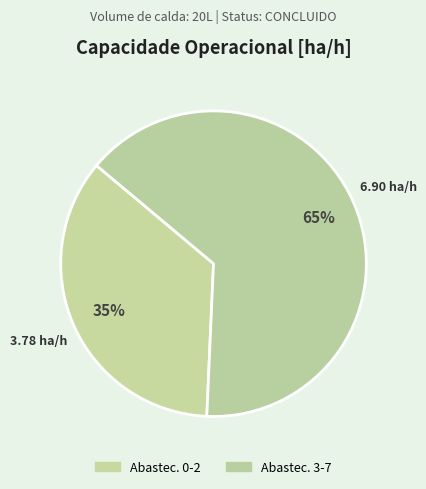

How many slices are in this pie chart?

2